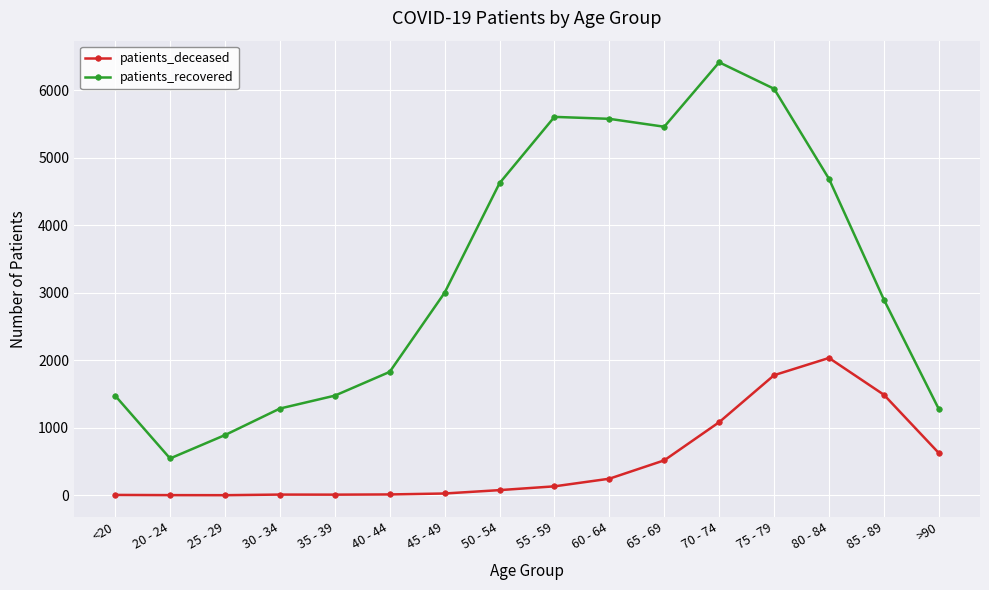

True or false: patients_recovered and patients_deceased intersect in this chart.

False